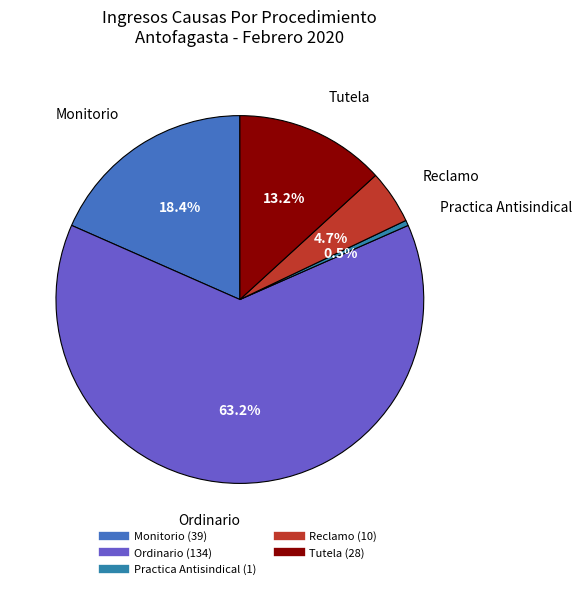

Is it true that Ordinario is 56% of the pie?

False